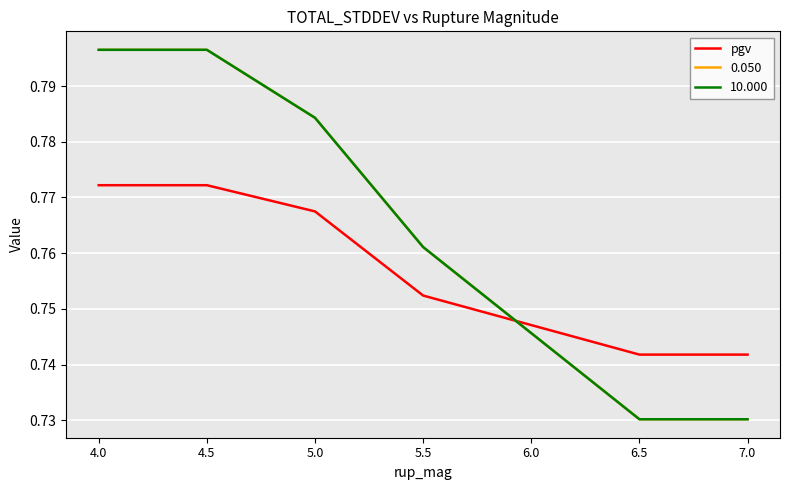

Which has a higher value, 7.0 or 5.5?

5.5